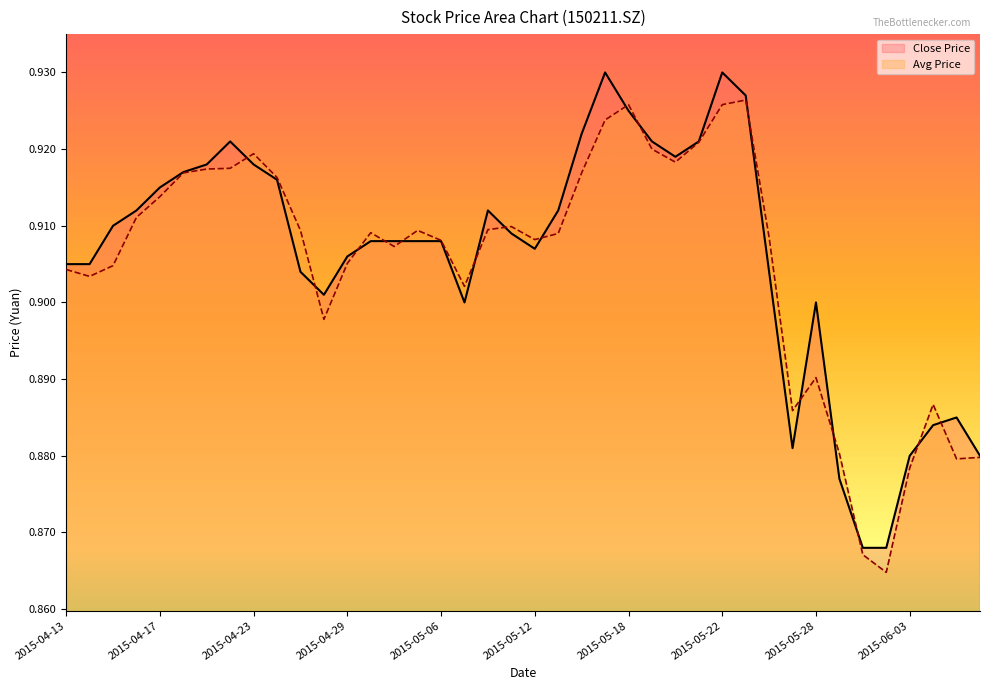

Is this an area chart (filled region under the line)?

No